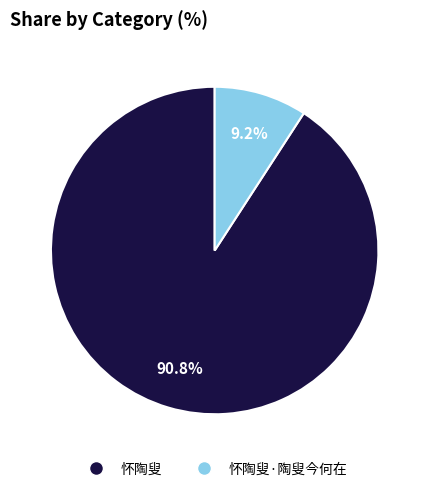

Count the number of slices in the pie.

2